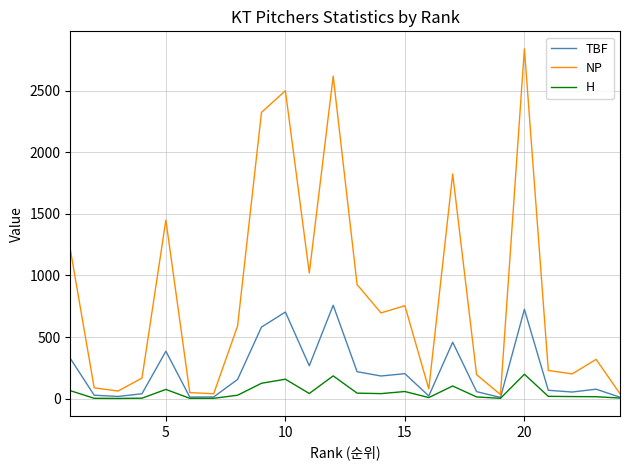

What is the greatest value displayed?

2839